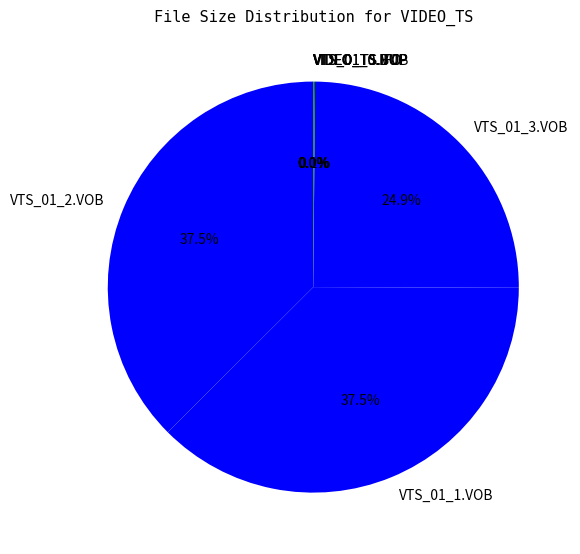

Between VTS_01_3.VOB and VTS_01_1.VOB, which is larger?

VTS_01_1.VOB